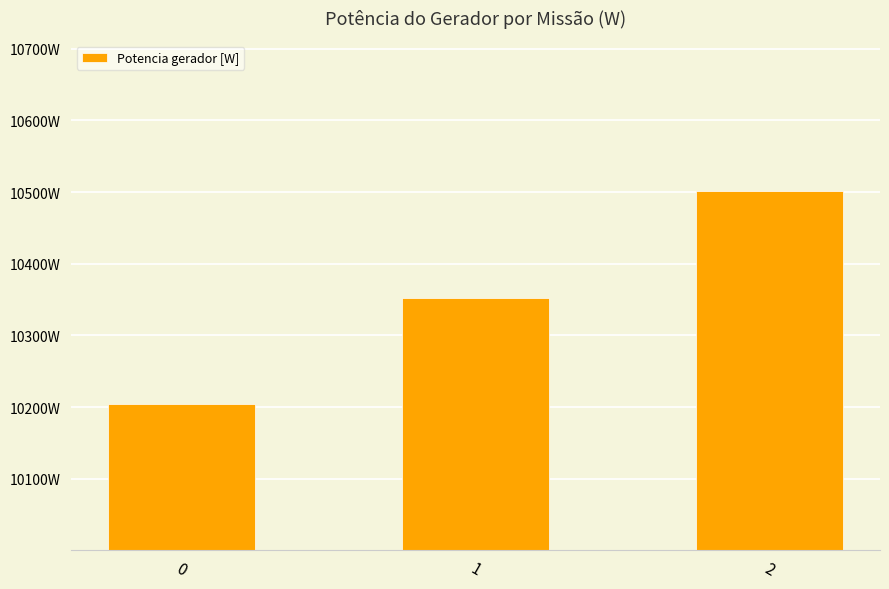

Is it true that the value at 0 is 10204.2?

True